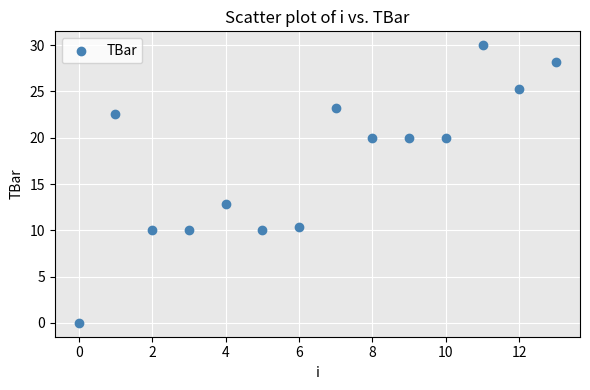

What Y value in the scatter plot is closest to 15?

12.9